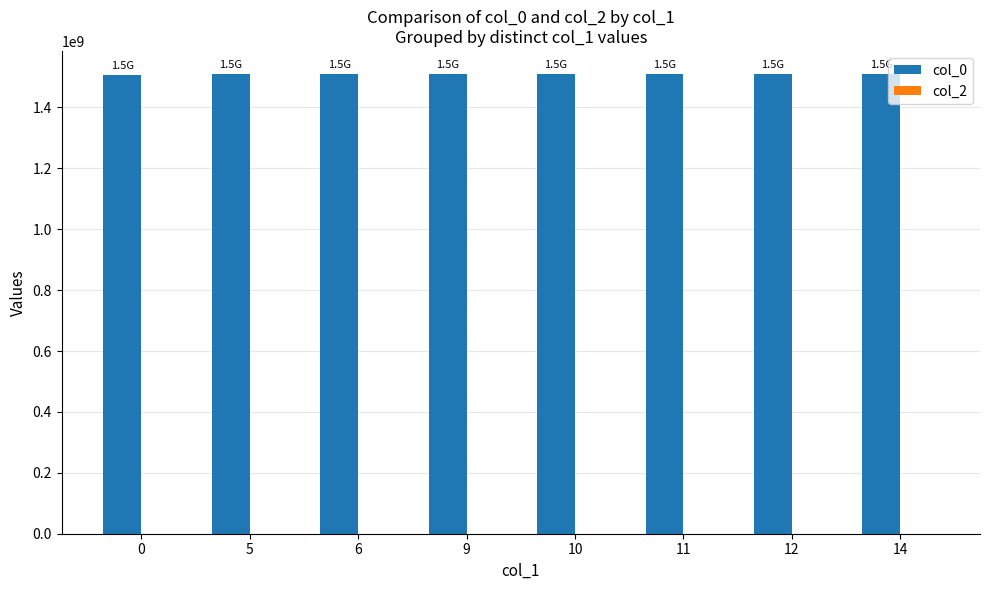

What is the ratio of the value at 6 to the value at 10?

1.0